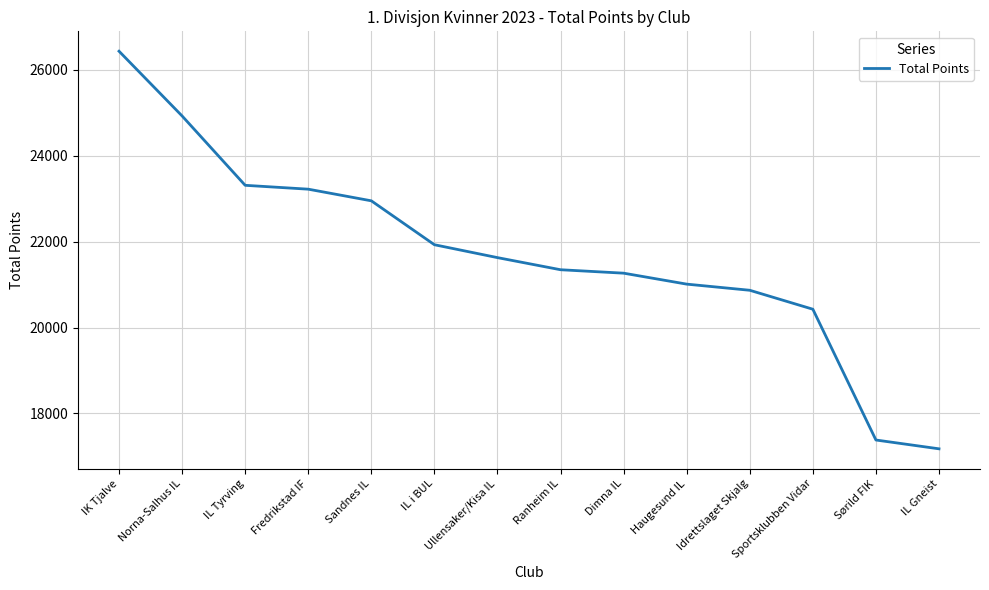

What is the approximate value at IL Tyrving, to the nearest 10?

23310